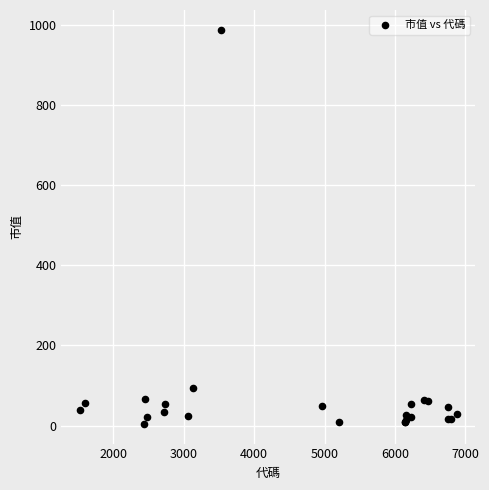

What Y value in the scatter plot is closest to 496?

94.8